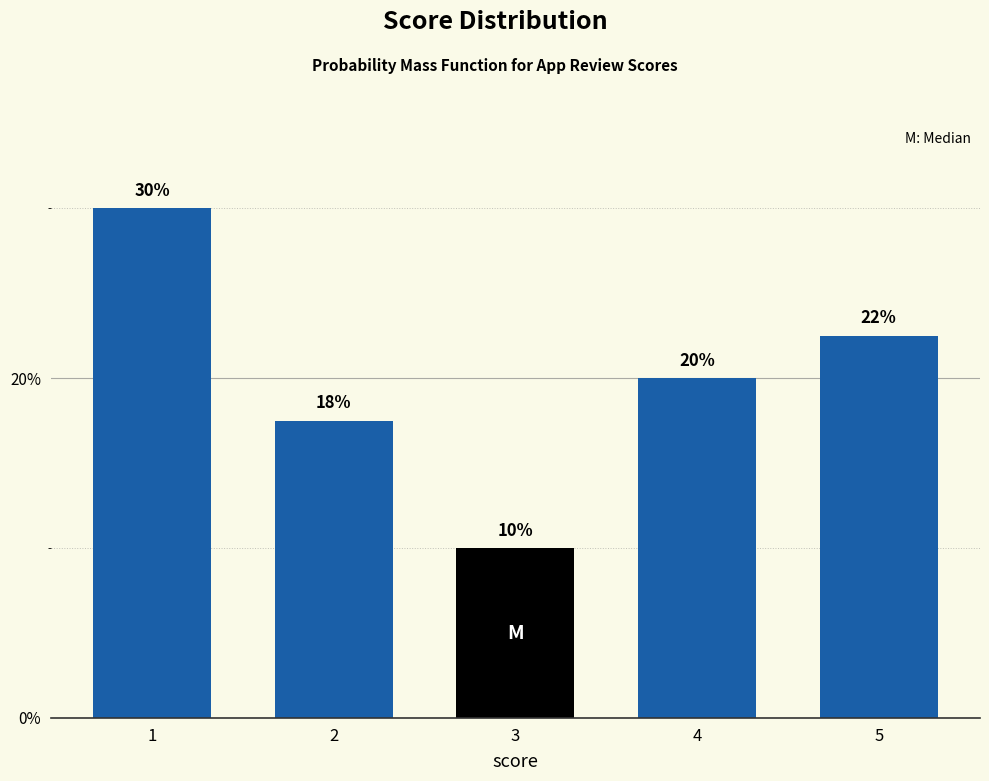

The chart shows a value of 22.5 at 5. True or false?

True